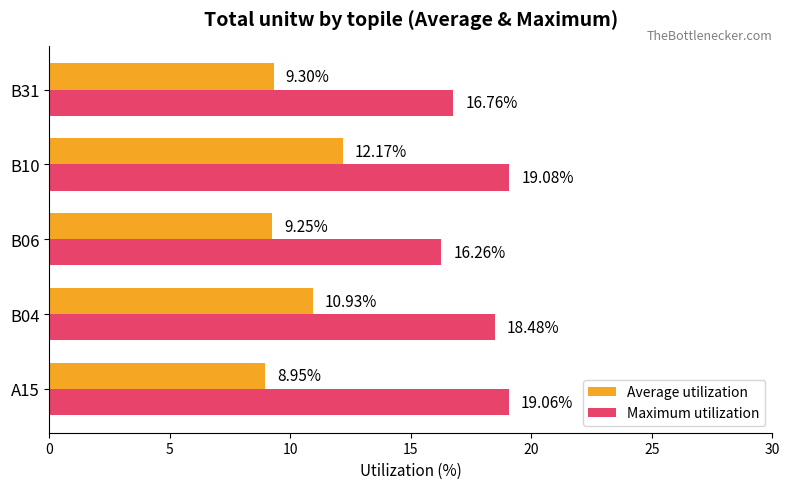

At which category is the sum across all series the highest?

B10